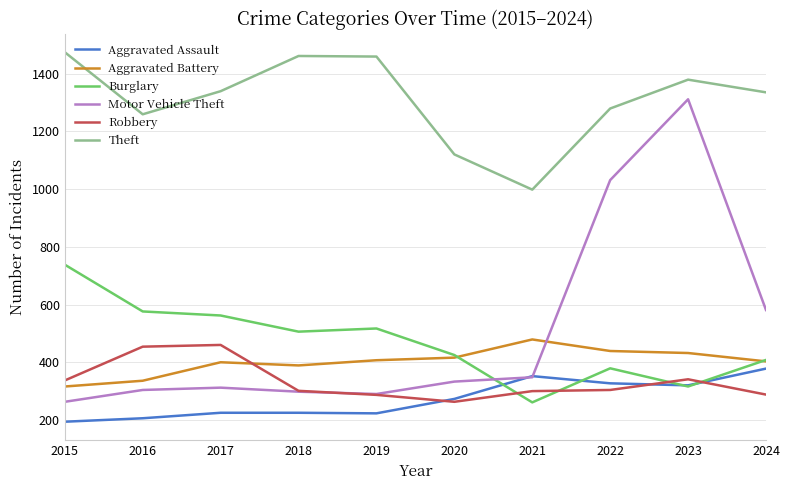

True or false: Motor Vehicle Theft and Theft intersect in this chart.

False